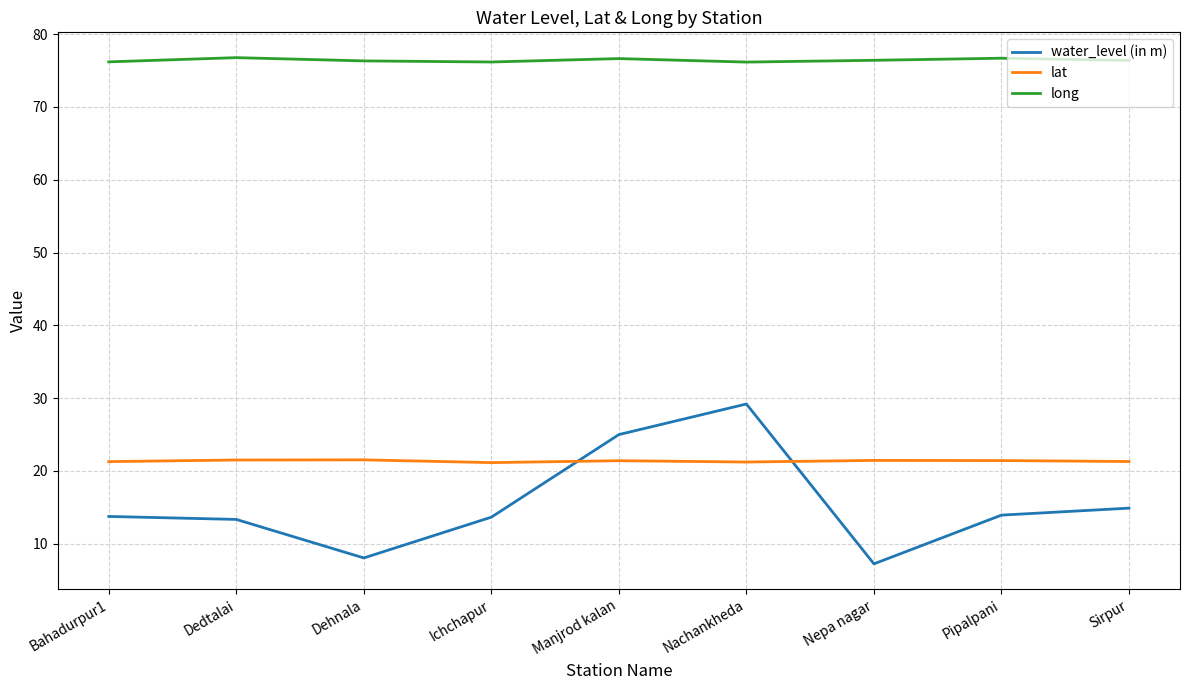

List the series in order of their peak value, highest first.

long, water_level (in m), lat